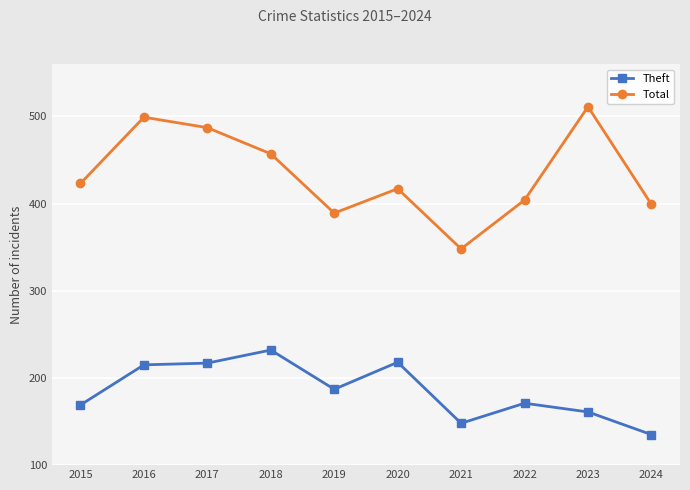

In Total, how many points are lower than both neighbors (excluding endpoints)?

2